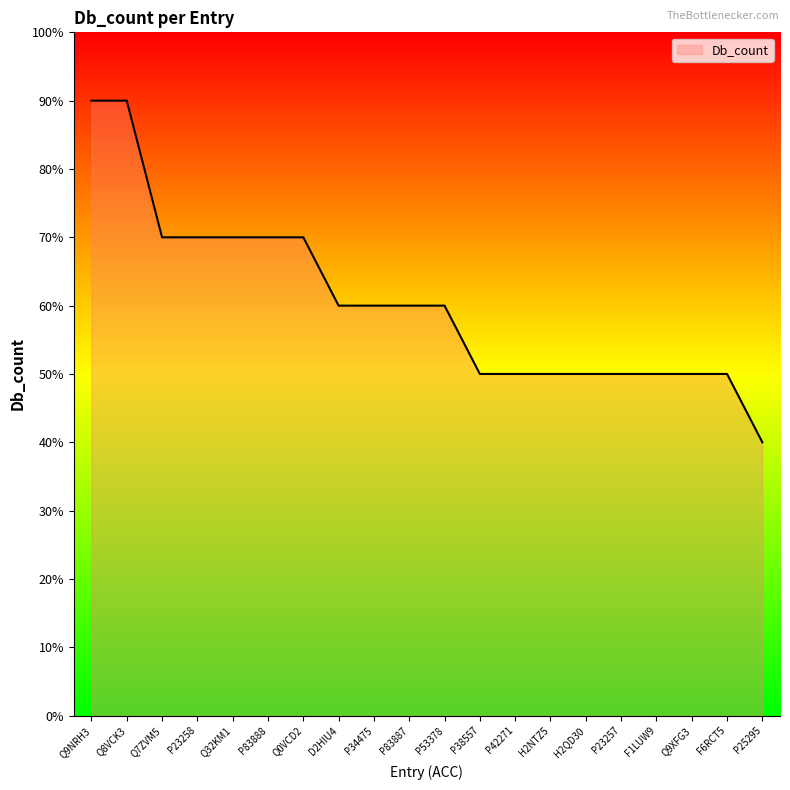

Does the chart display data point markers on the line(s)?

No